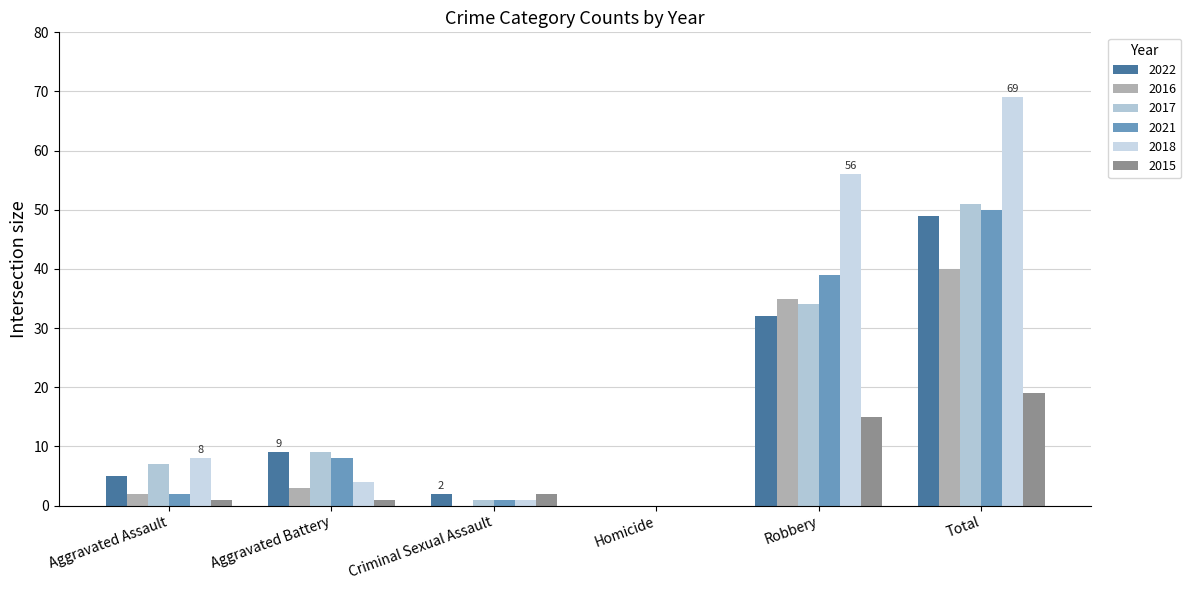

The 2015 series shows 2 at Criminal Sexual Assault. True or false?

True